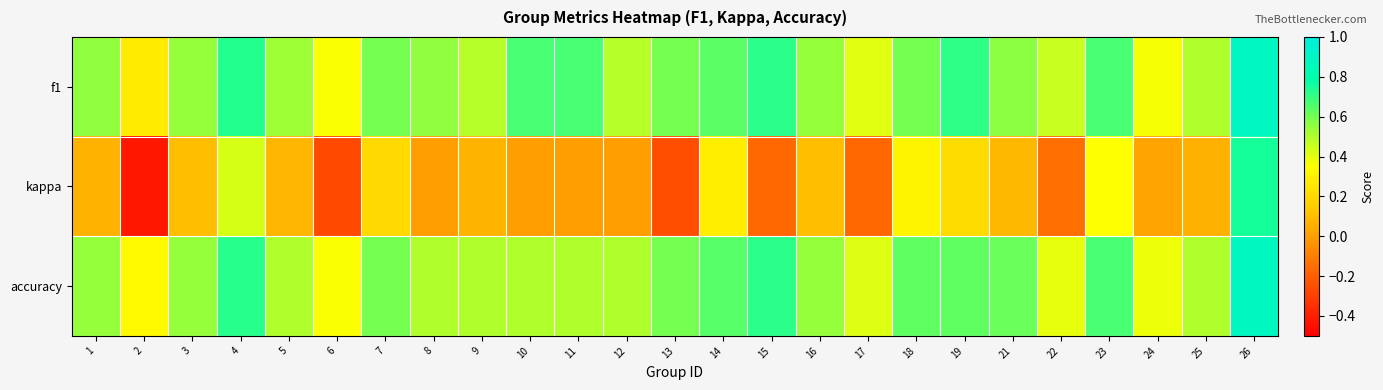

List the series in order of their peak value, highest first.

f1, accuracy, kappa